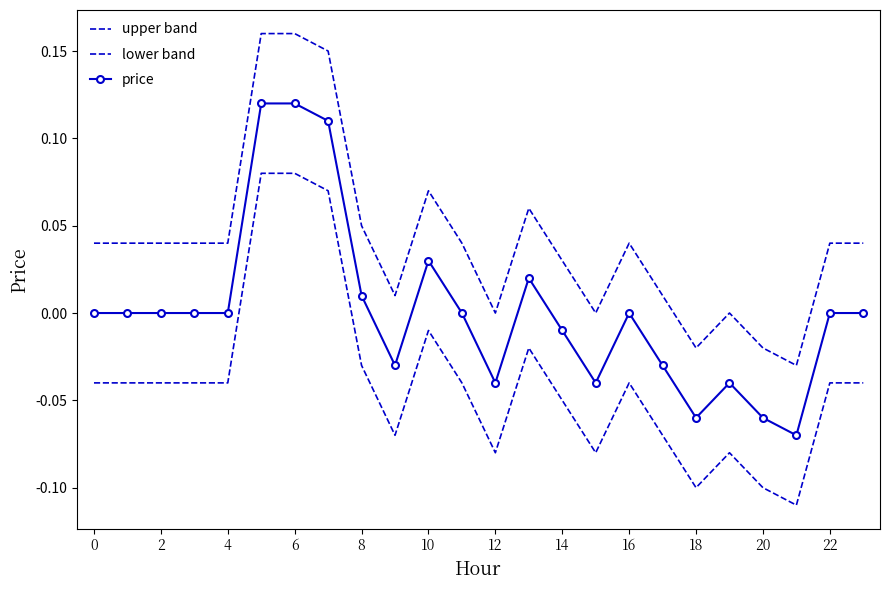

At which label is upper band closest to 0?

12